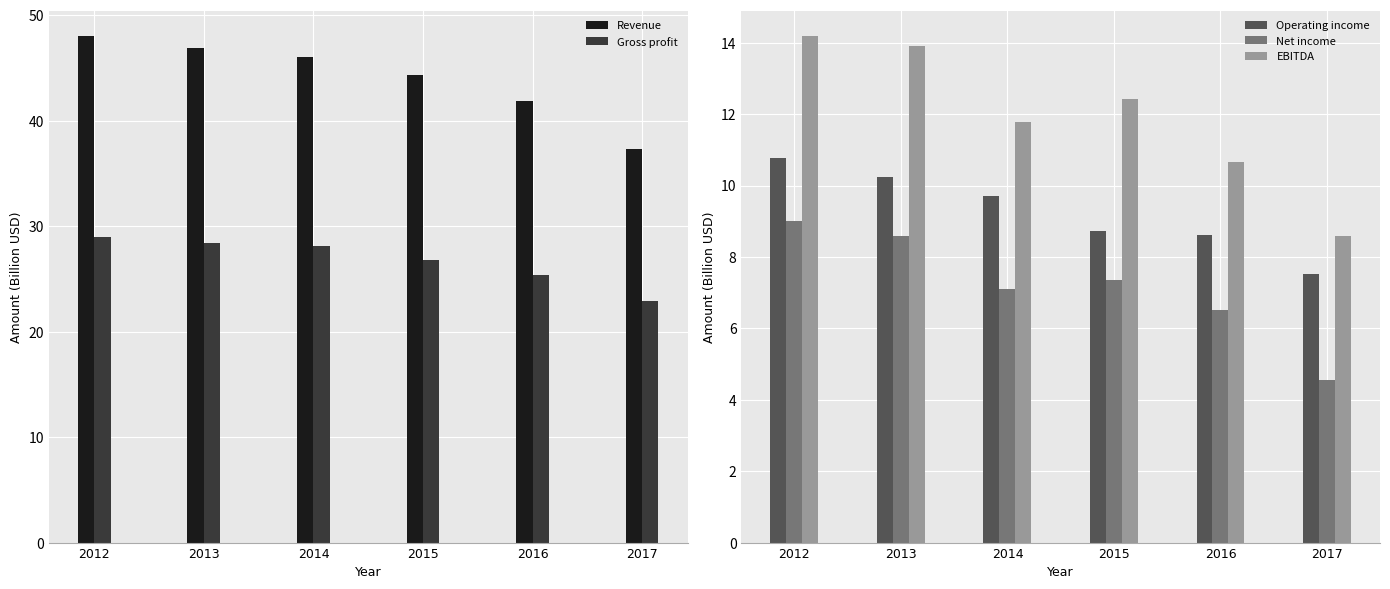

At which category does the chart reach its peak across all series?

2012